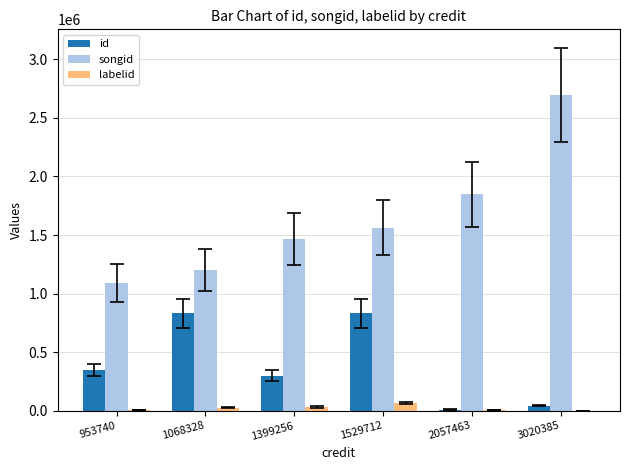

Which series changed the most between 953740 and 1529712?

id